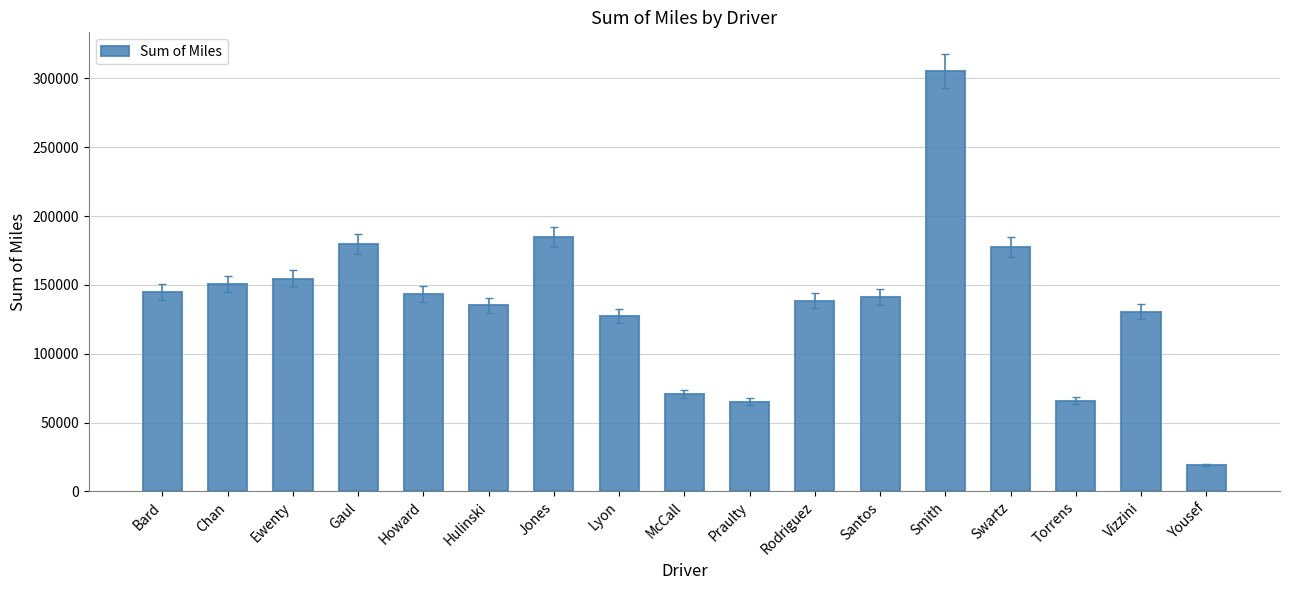

How many distinct data groups are displayed?

1